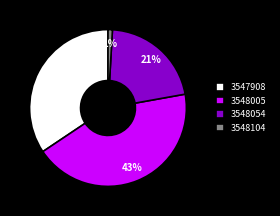

Between 3548005 and 3548054, which is larger?

3548005